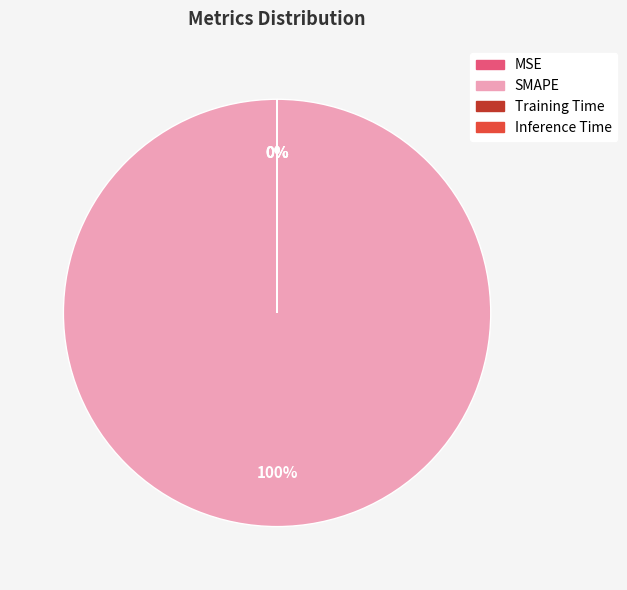

Between Training Time and SMAPE, which is larger?

SMAPE